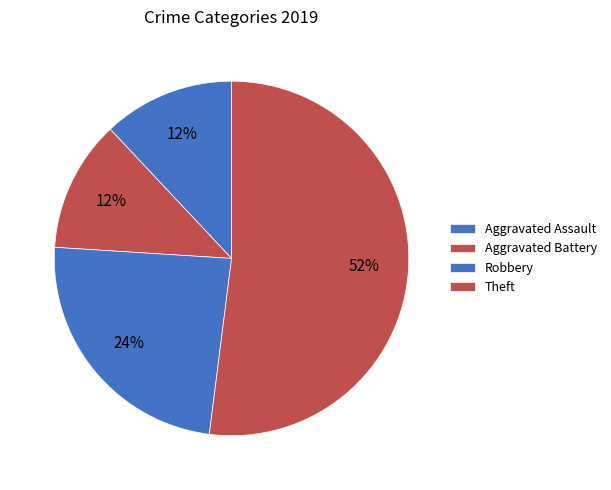

To the nearest percent, what portion does Robbery represent?

24%